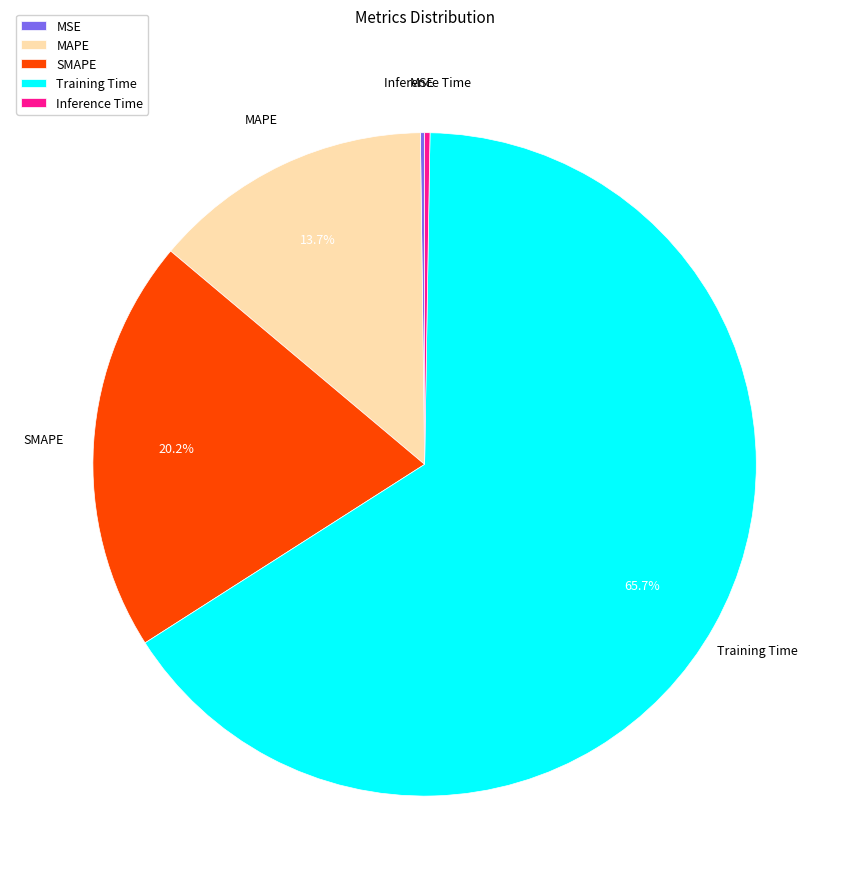

To the nearest percent, what is the average slice percentage?

20%